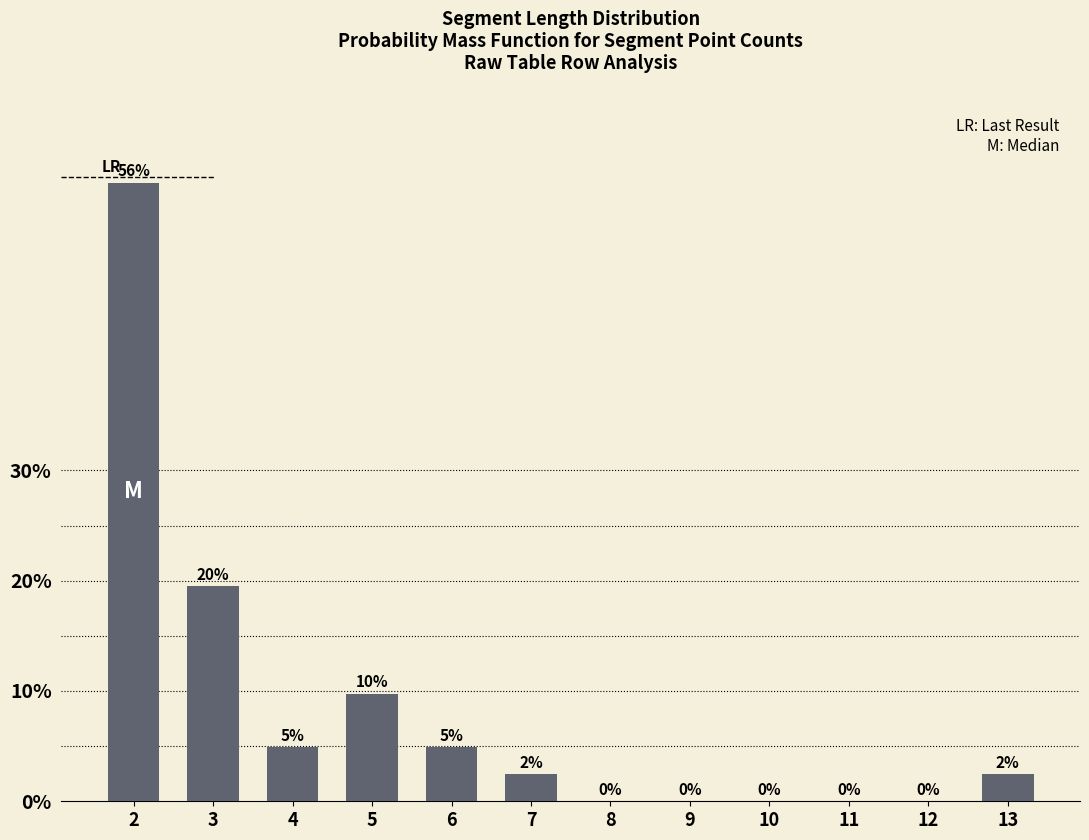

True or false: the data shows 0.5 at 7.

False